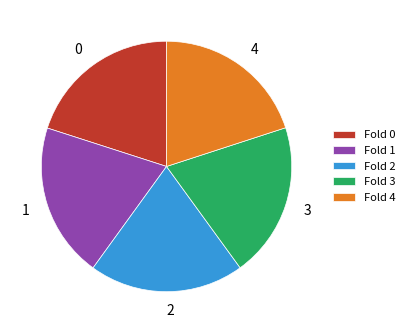

True or false: Fold 4 accounts for 20% of the total.

True